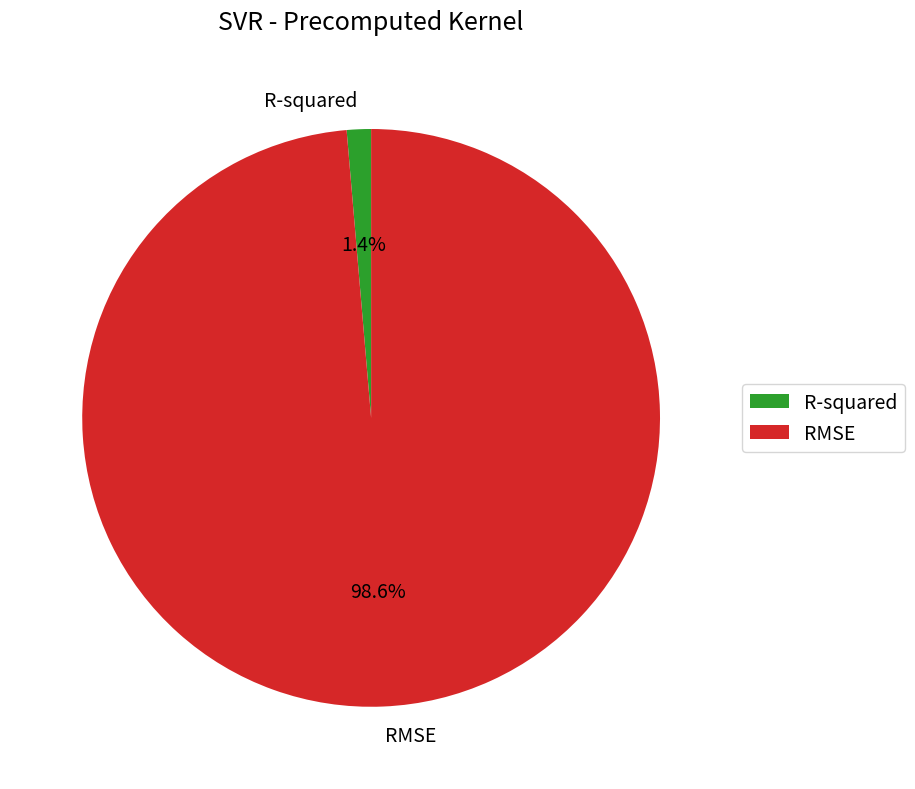

To the nearest percent, what is the difference between the largest and smallest slice percentages?

97%